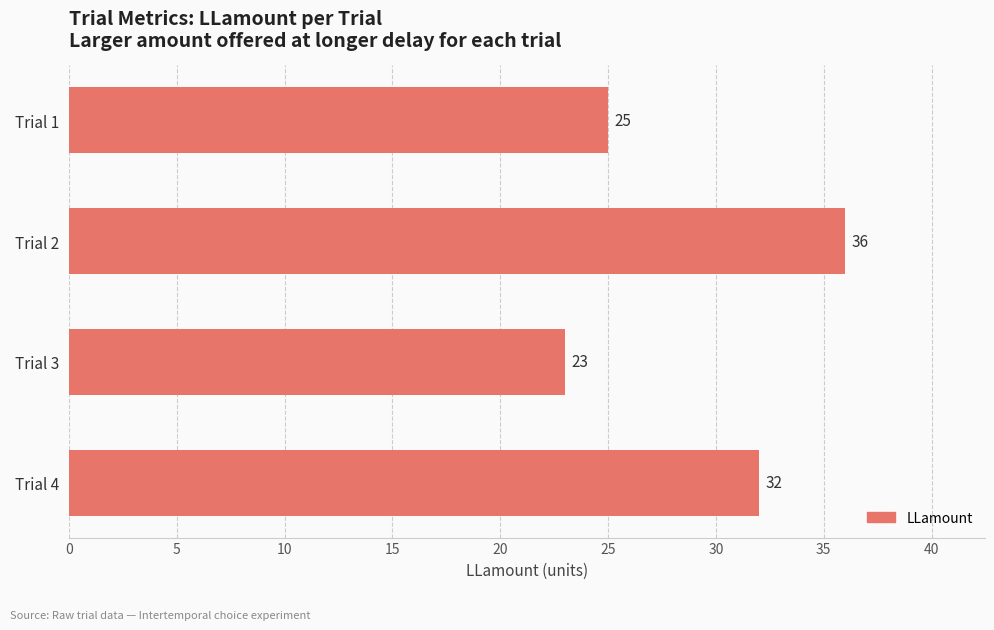

Reading top to bottom, transcribe all the data shown in this chart.

Trial 1=25	Trial 2=36	Trial 3=23	Trial 4=32